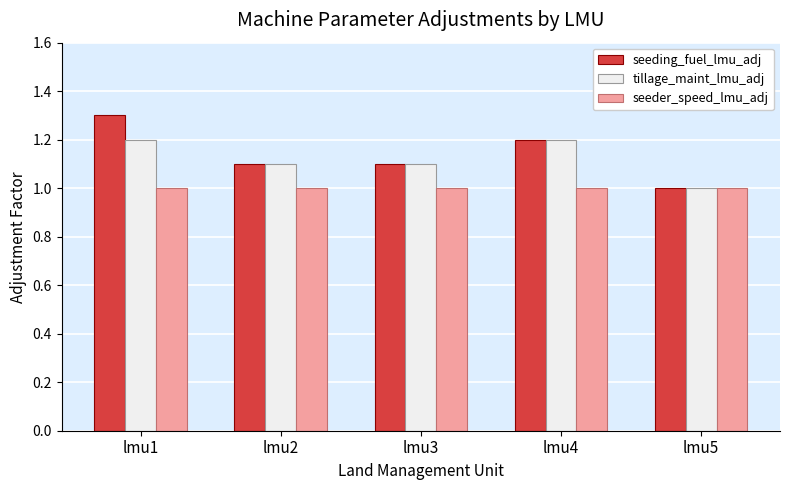

What are all the series names shown in the legend?

seeding_fuel_lmu_adj, tillage_maint_lmu_adj, seeder_speed_lmu_adj